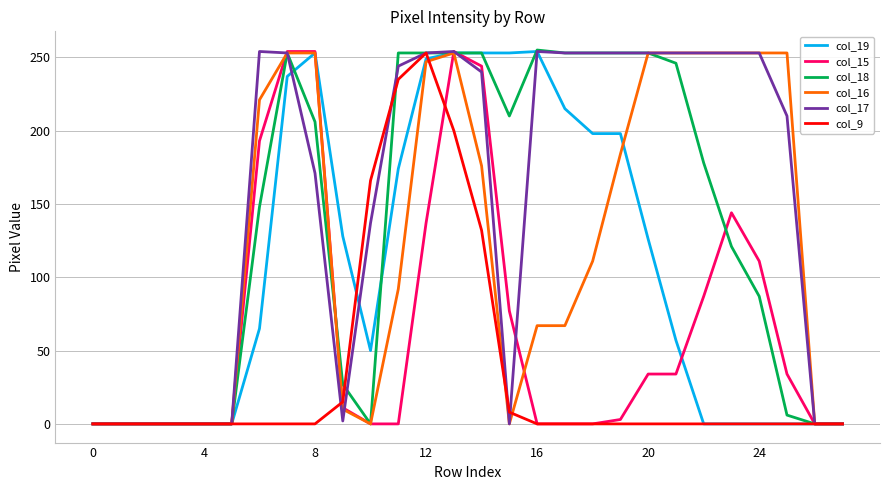

Which series has the largest total across all categories?

col_17